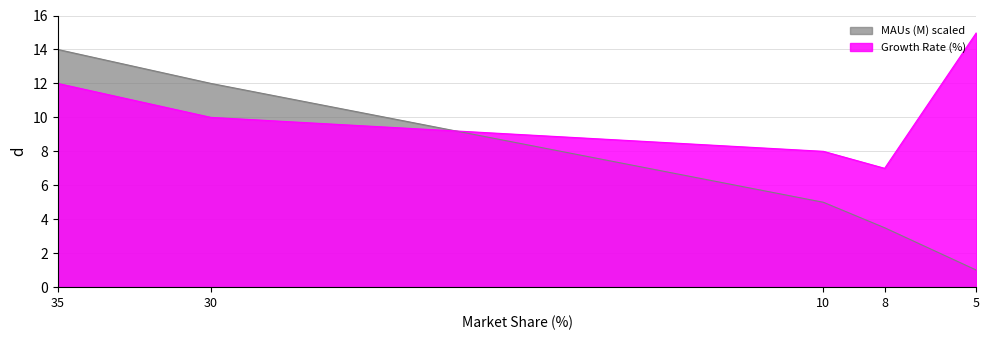

The value of Growth Rate (%) at 8 is 7.0. True or false?

True